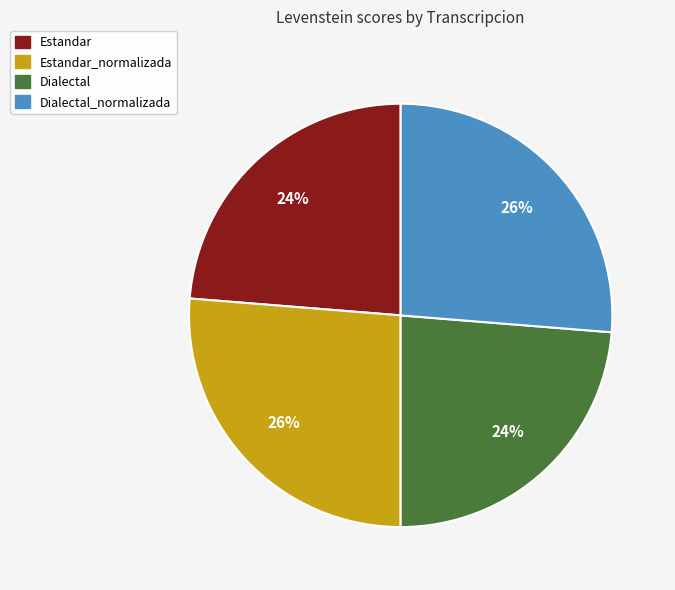

Does any single category account for the majority?

No